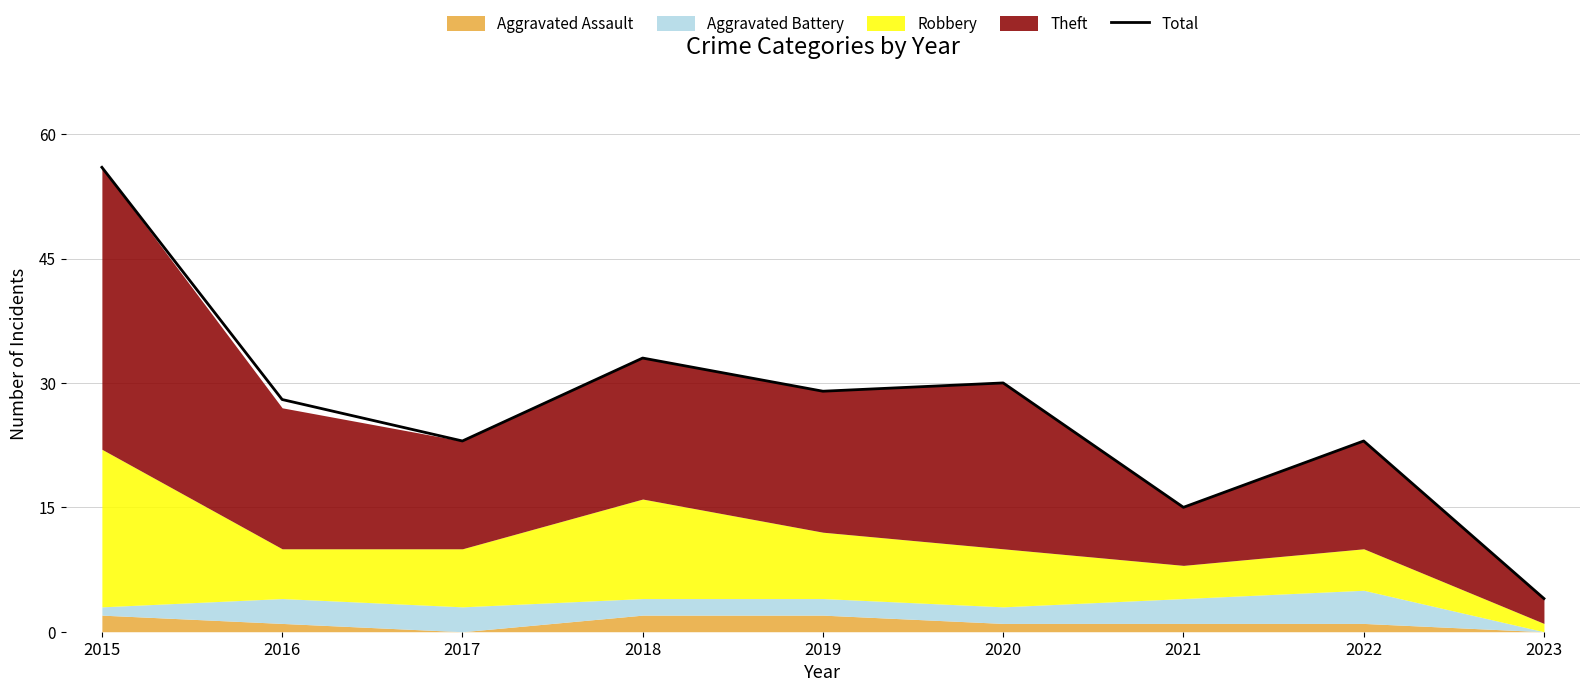

What is the difference between the second highest and minimum values?

29